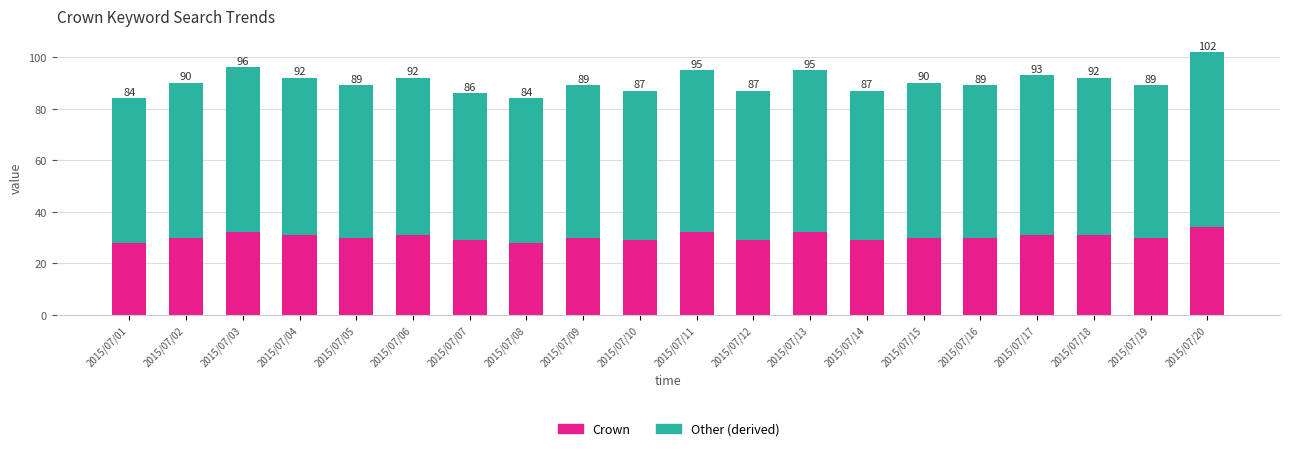

What is the average value of the Other (derived) series?

60